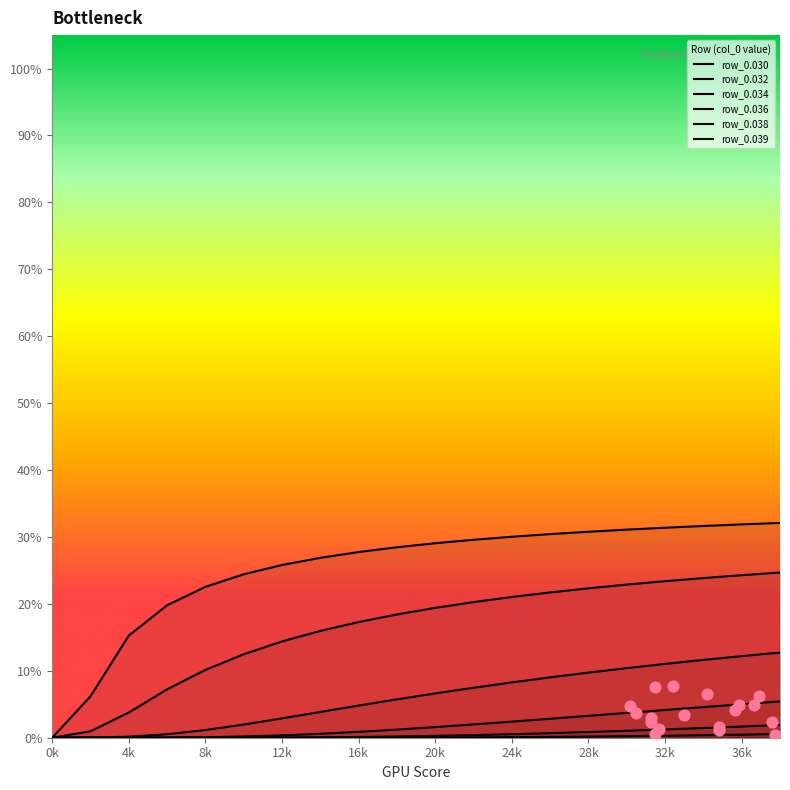

Which series reaches the minimum Y coordinate?

row_0.030